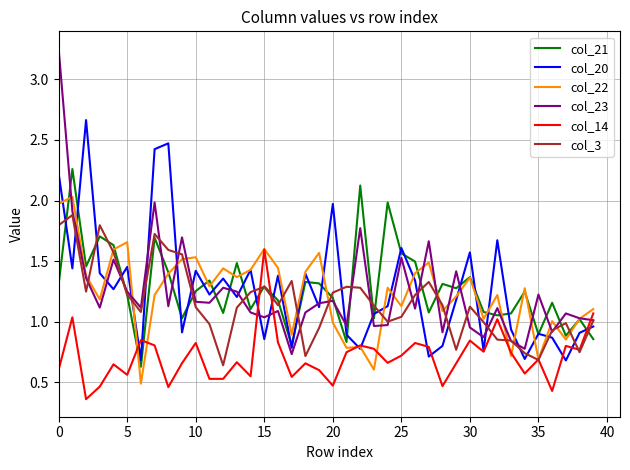

True or false: col_3 and col_20 intersect in this chart.

True